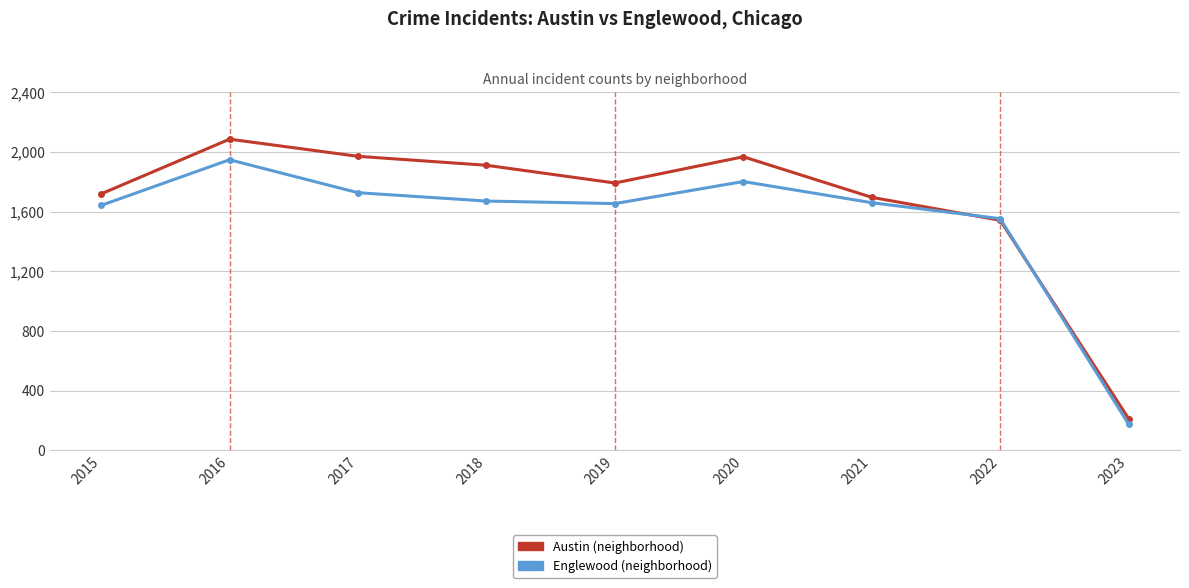

What is the greatest value displayed?

2086